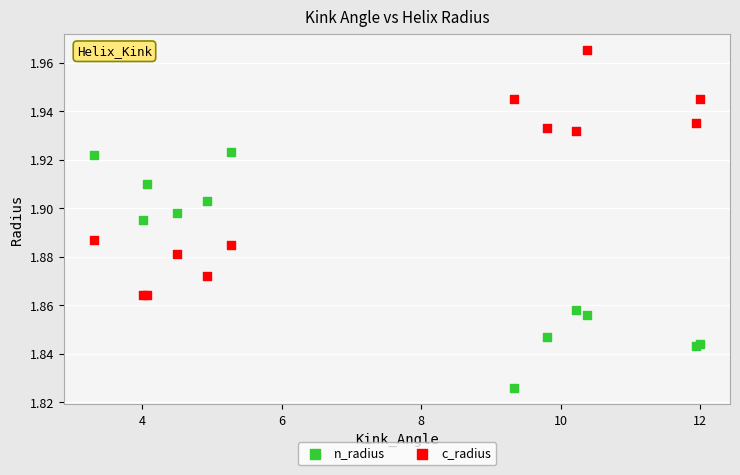

Which series contains the highest Y value?

c_radius